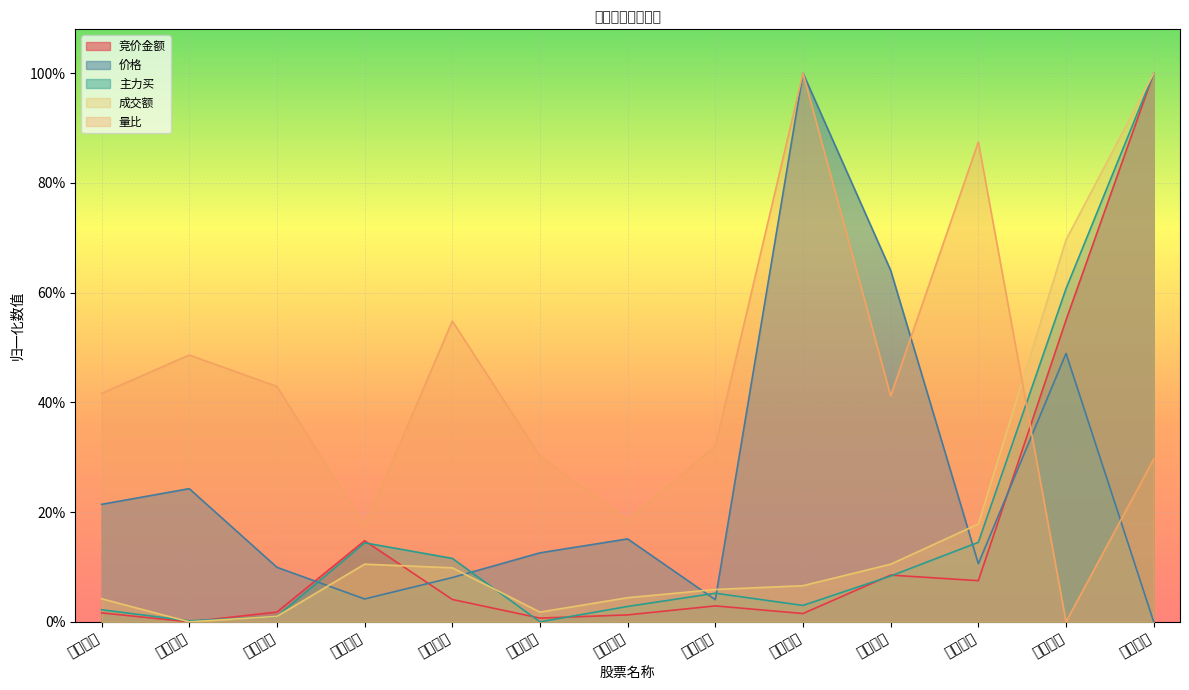

Reading right to left, what are all the values shown in this chart?

竞价金额: 海航控股=1.0	中信海直=0.6	中国国航=0.1	上海机场=0.1	春秋航空=0.0	中国东航=0.0	白云机场=0.0	华夏航空=0.0	南方航空=0.0	海南机场=0.1	深圳机场=0.0	厦门空港=0.0	吉祥航空=0.0
价格: 海航控股=0.0	中信海直=0.5	中国国航=0.1	上海机场=0.6	春秋航空=1.0	中国东航=0.0	白云机场=0.2	华夏航空=0.1	南方航空=0.1	海南机场=0.0	深圳机场=0.1	厦门空港=0.2	吉祥航空=0.2
主力买: 海航控股=1.0	中信海直=0.6	中国国航=0.1	上海机场=0.1	春秋航空=0.0	中国东航=0.1	白云机场=0.0	华夏航空=0.0	南方航空=0.1	海南机场=0.1	深圳机场=0.0	厦门空港=0.0	吉祥航空=0.0
成交额: 海航控股=1.0	中信海直=0.7	中国国航=0.2	上海机场=0.1	春秋航空=0.1	中国东航=0.1	白云机场=0.0	华夏航空=0.0	南方航空=0.1	海南机场=0.1	深圳机场=0.0	厦门空港=0.0	吉祥航空=0.0
量比: 海航控股=0.3	中信海直=0.0	中国国航=0.9	上海机场=0.4	春秋航空=1.0	中国东航=0.3	白云机场=0.2	华夏航空=0.3	南方航空=0.5	海南机场=0.2	深圳机场=0.4	厦门空港=0.5	吉祥航空=0.4